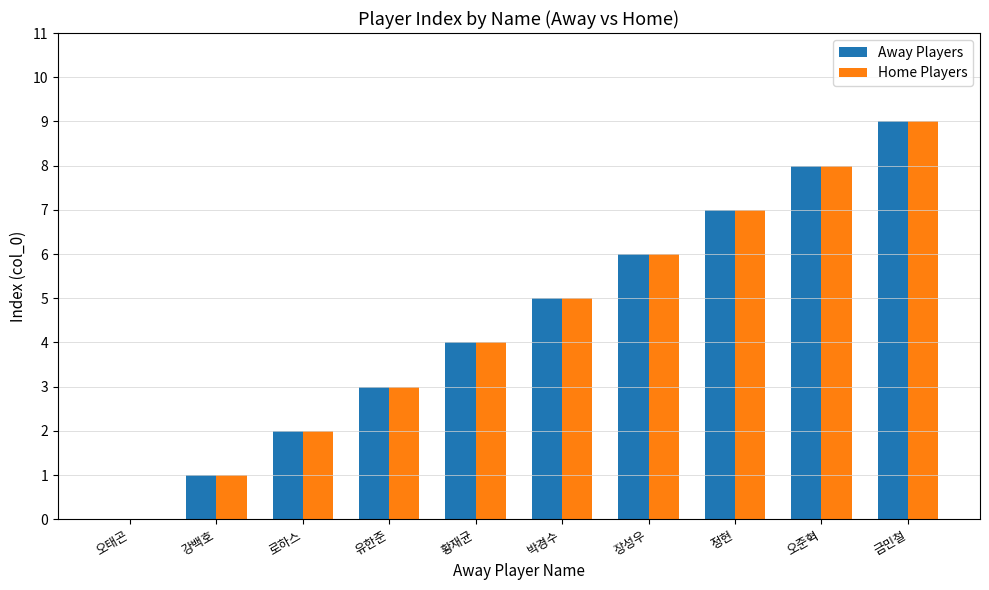

What value does the Home Players series have at 금민철?

9